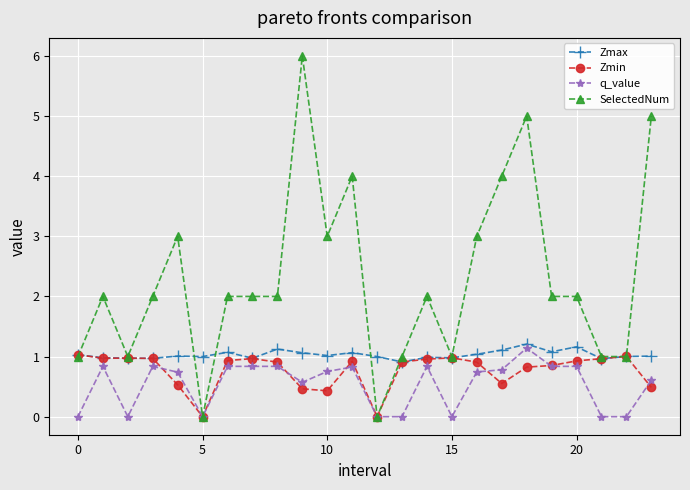

Does the chart have visible grid lines?

Yes